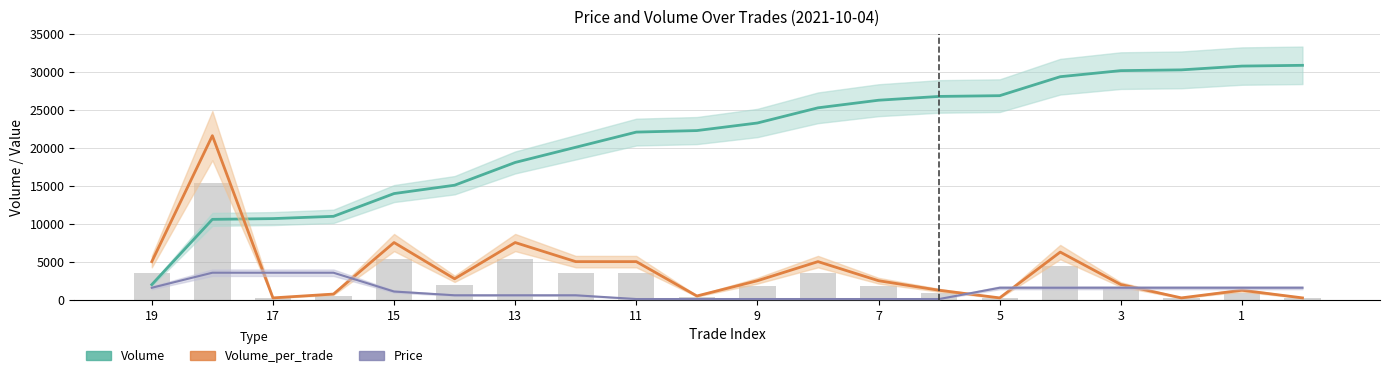

At how many categories does at least one series exceed 15603?

15